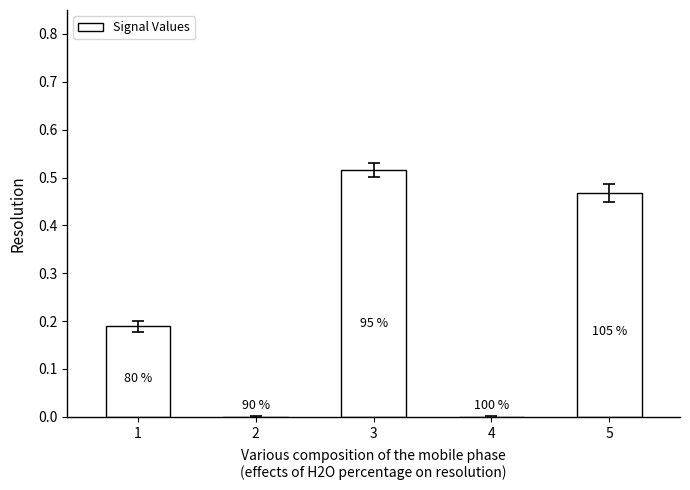

The value at 5 is 0.1. True or false?

False